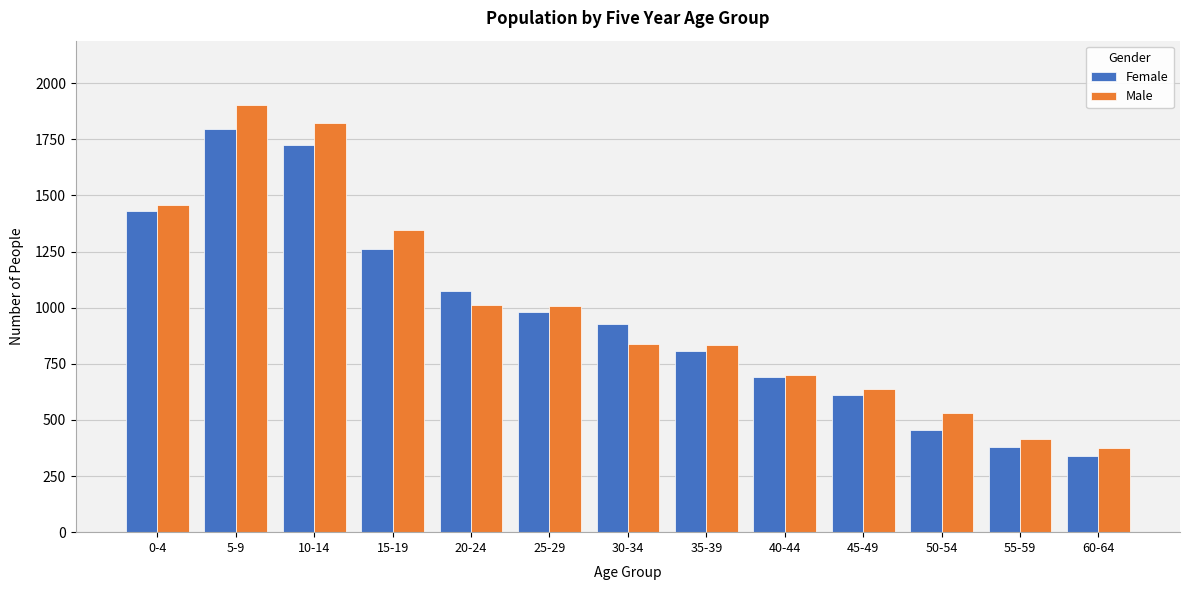

List the series in order of their peak value, lowest first.

Female, Male